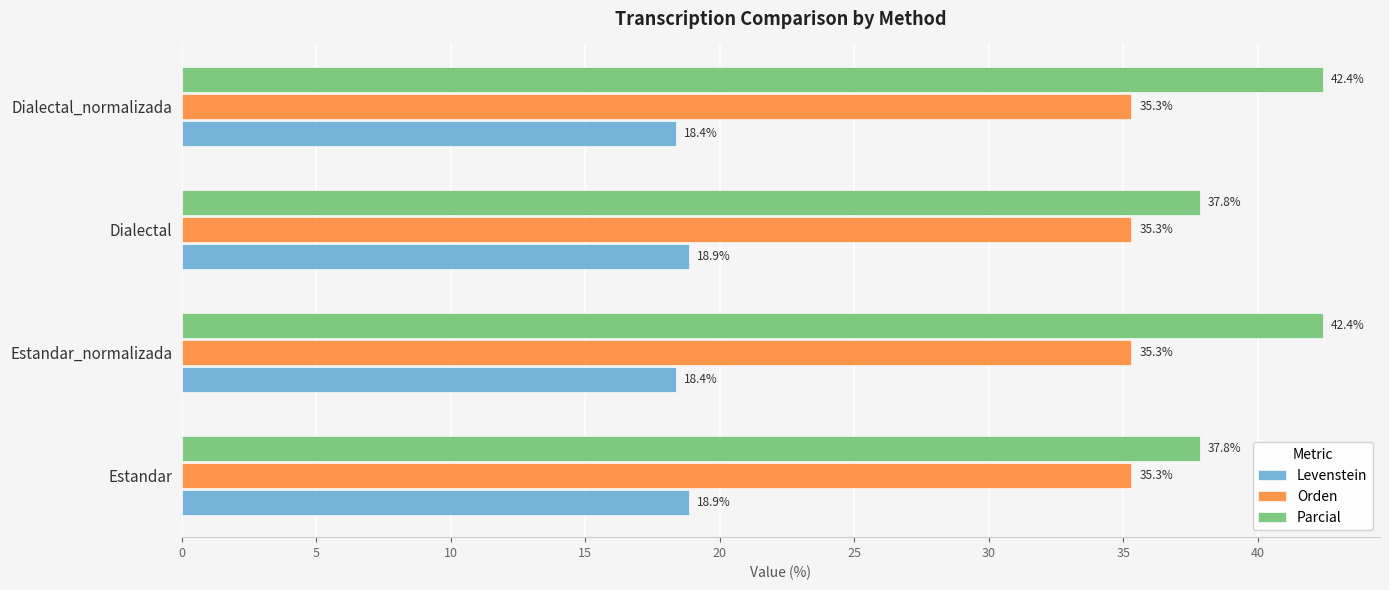

Which series has the widest spread of values?

Parcial